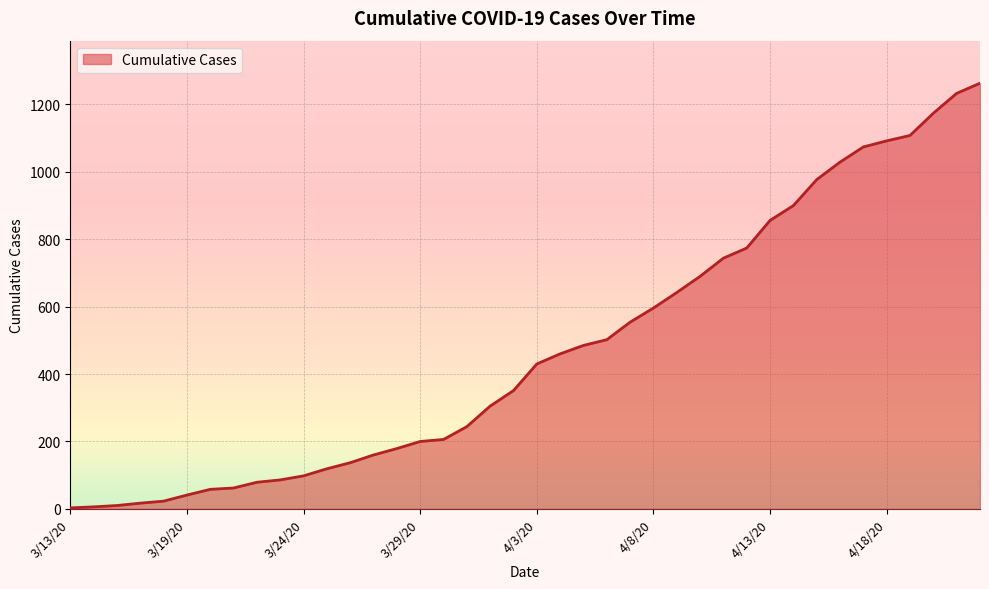

What is the label of the 17th point from the right?

4/6/20